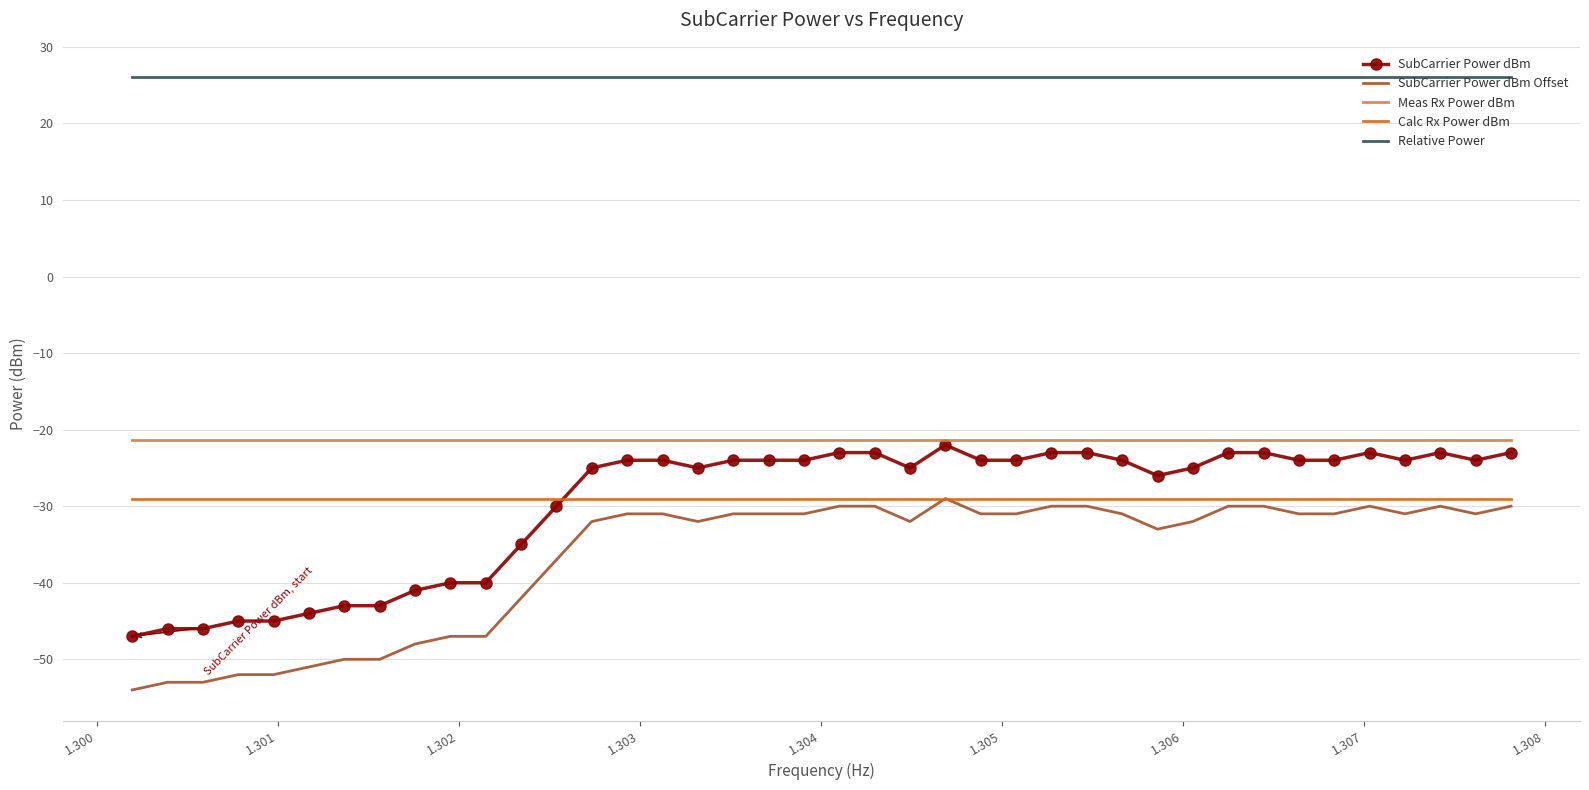

True or false: SubCarrier Power dBm Offset and Relative Power cross at least once.

False